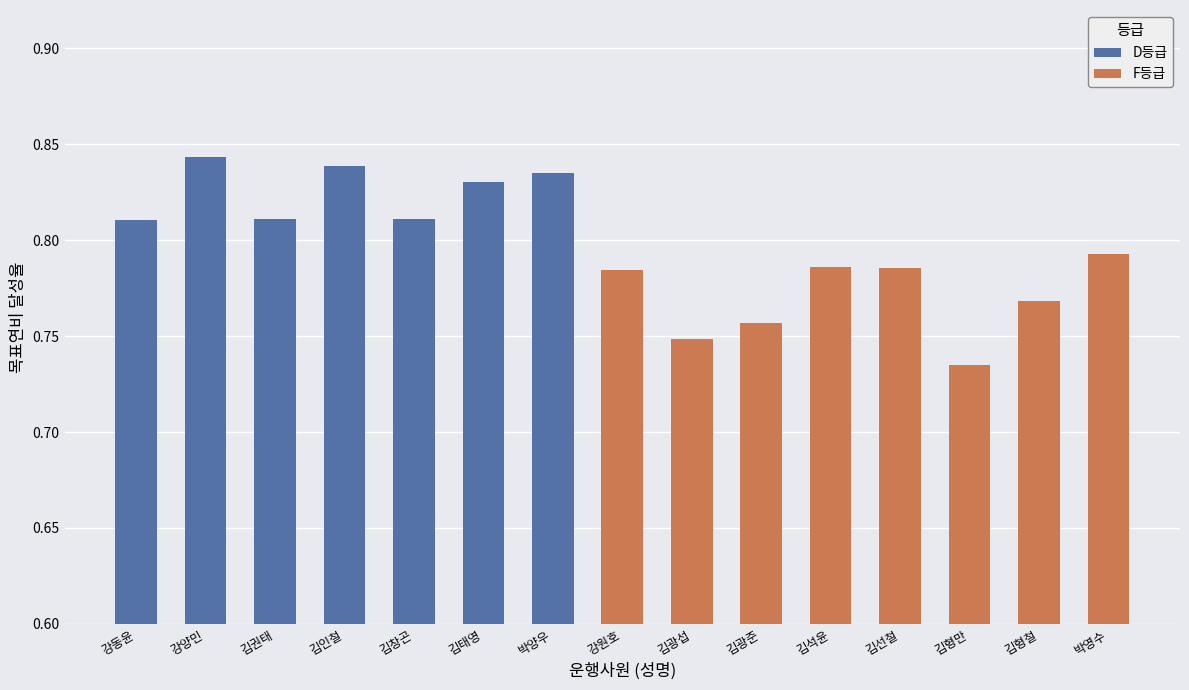

True or false: D has a value of 0.8 at 0.

True